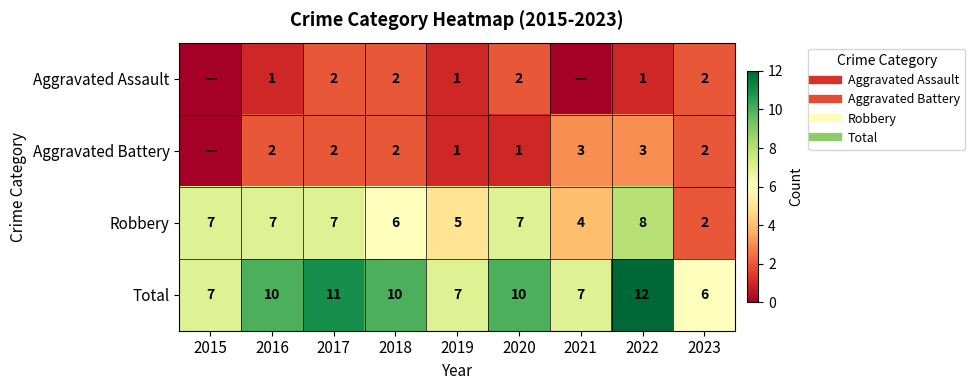

What is the highest value of the Robbery series?

8